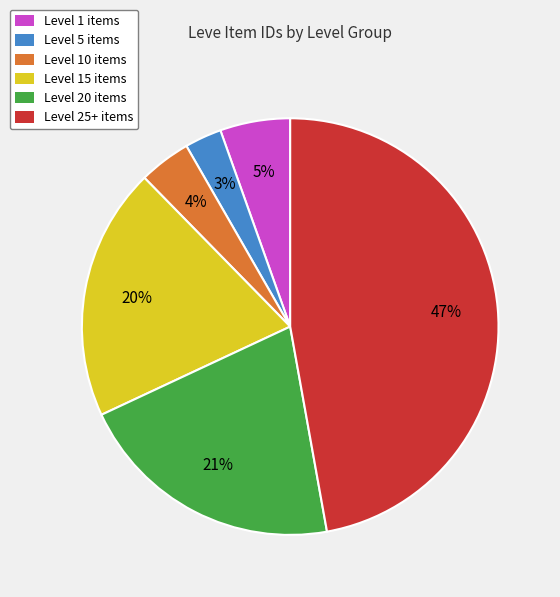

Is there any slice that represents more than half of the pie?

No